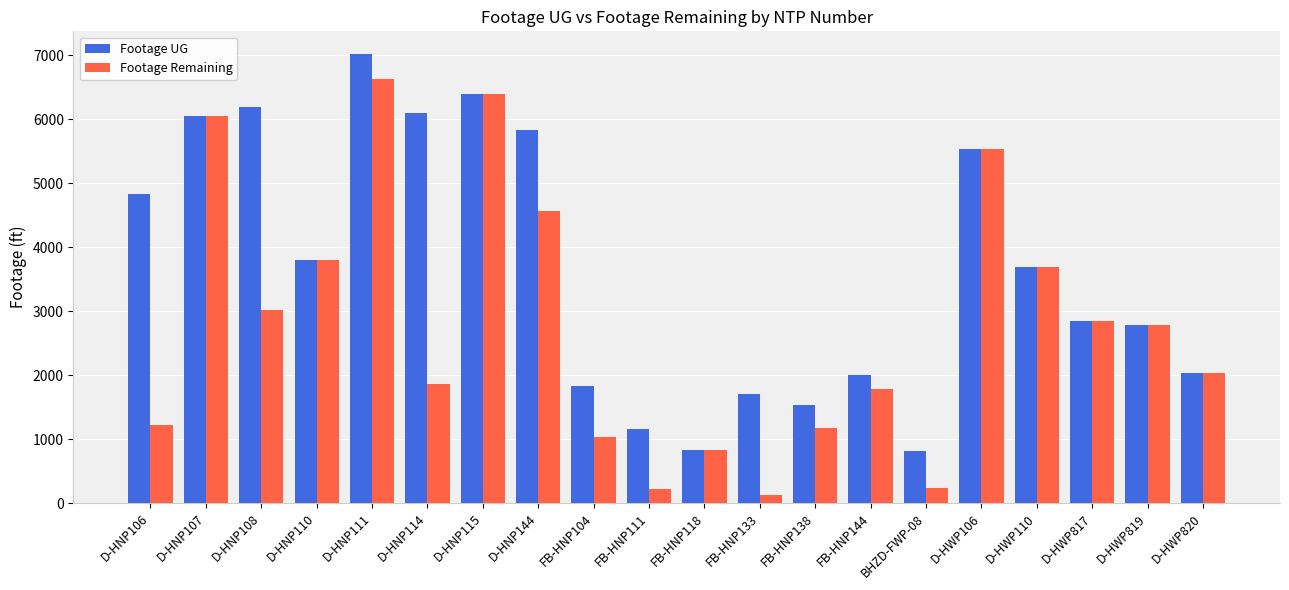

True or false: Footage UG has a value of 5534 at D-HWP106.

True